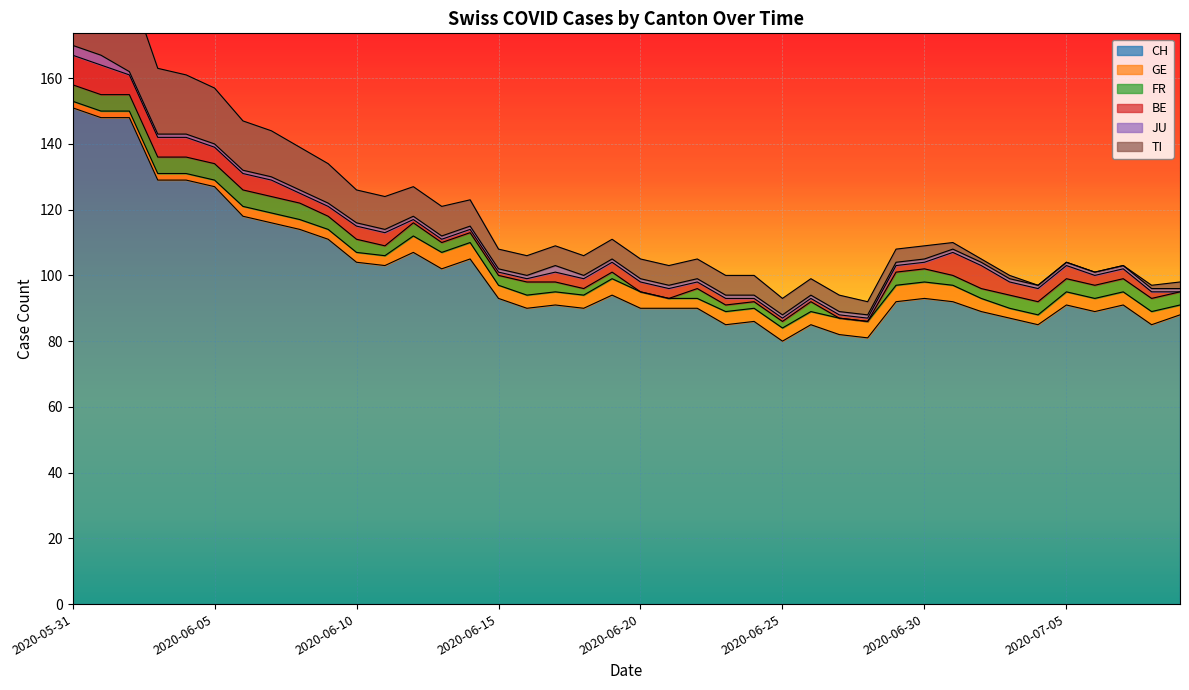

The value of FR at 2020-06-16 is 4. True or false?

True